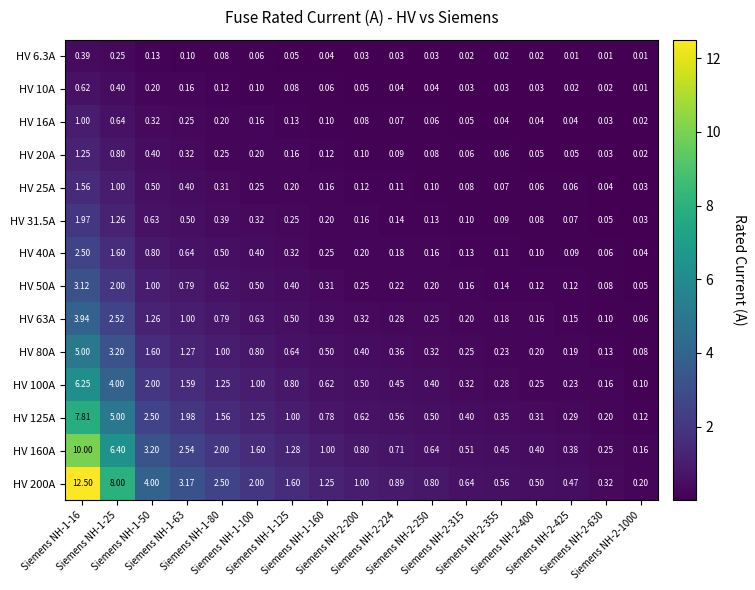

Which series changed the most between Siemens NH-2-224 and Siemens NH-2-315?

HV 200A